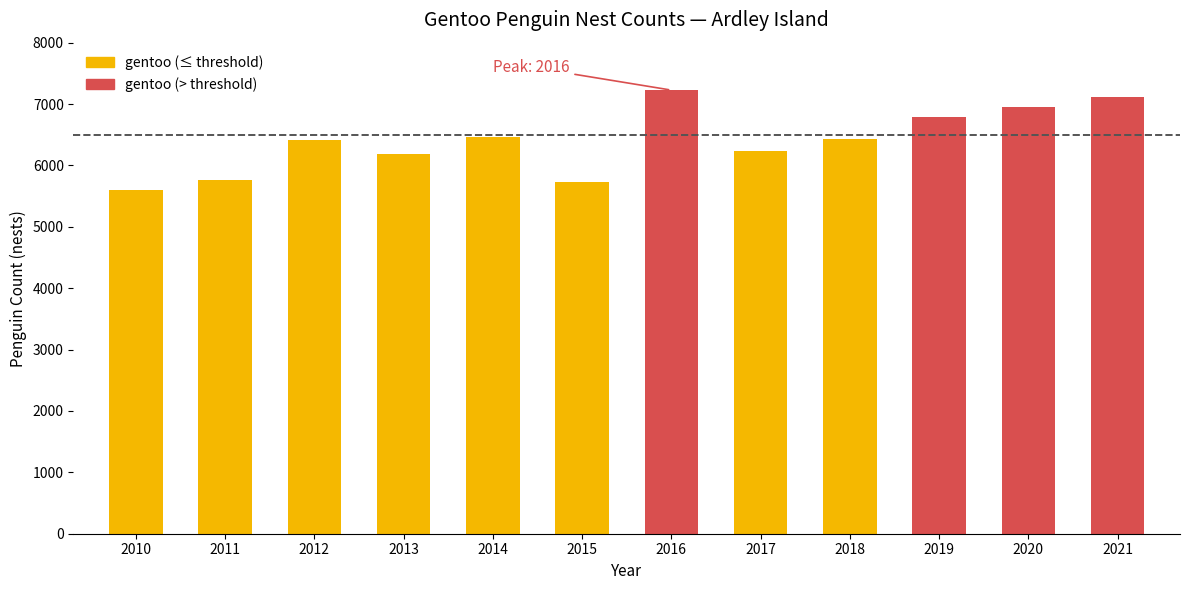

What is the approximate value at 2019?

6782.5